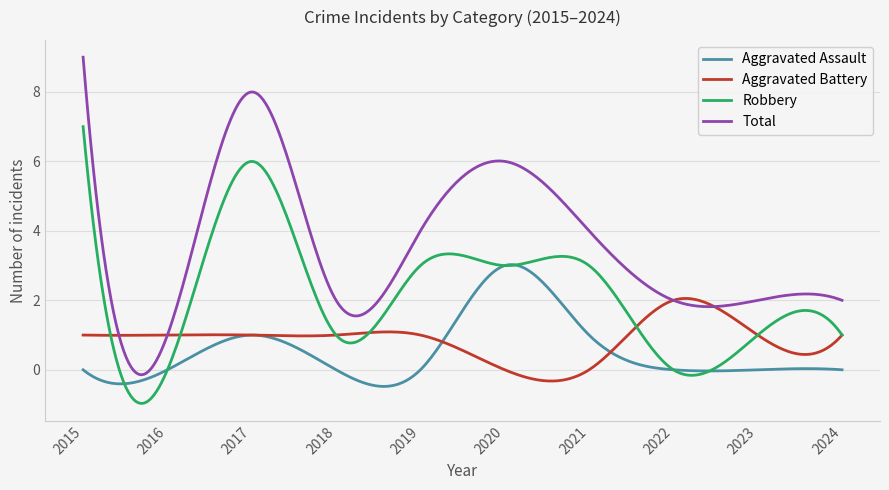

Which series has the widest spread of values?

Total